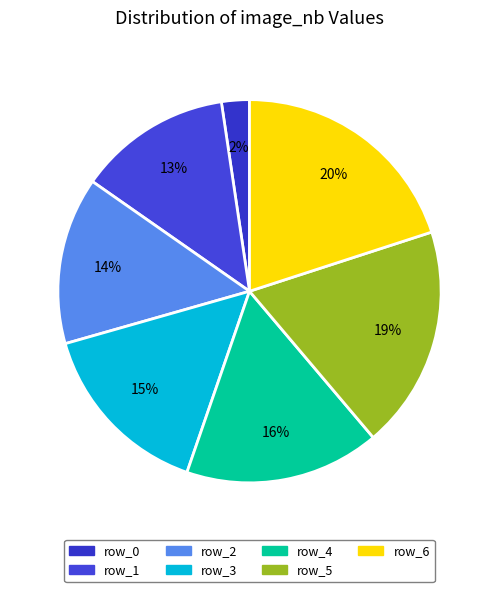

Count the number of slices in the pie.

7